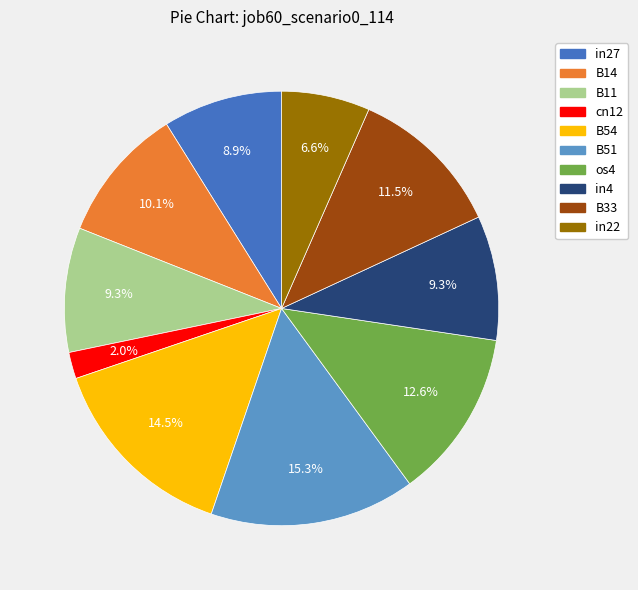

Does B14 account for over 50% of the chart?

No